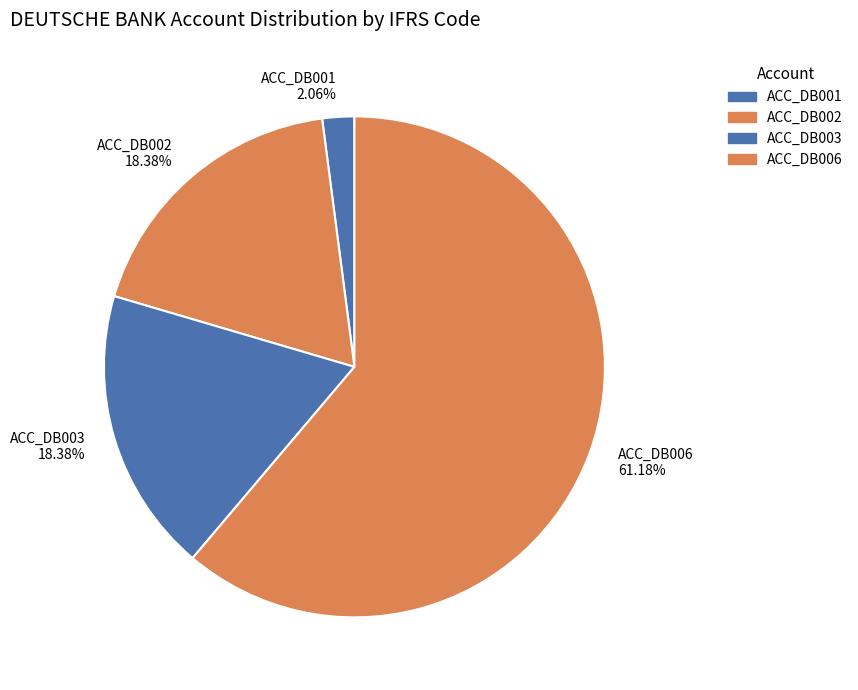

Which has a higher value, ACC_DB002 or ACC_DB001?

ACC_DB002